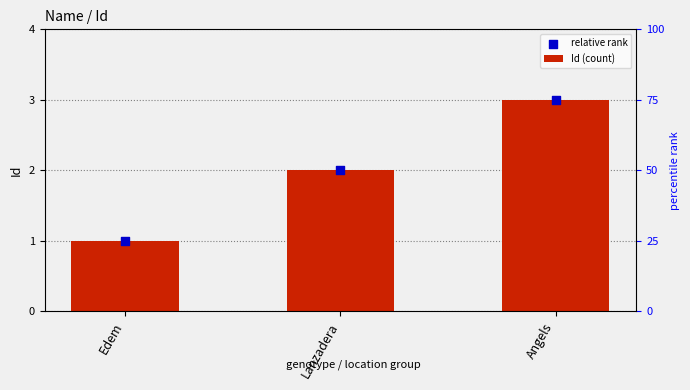

Which series has the largest total across all categories?

Id (count)